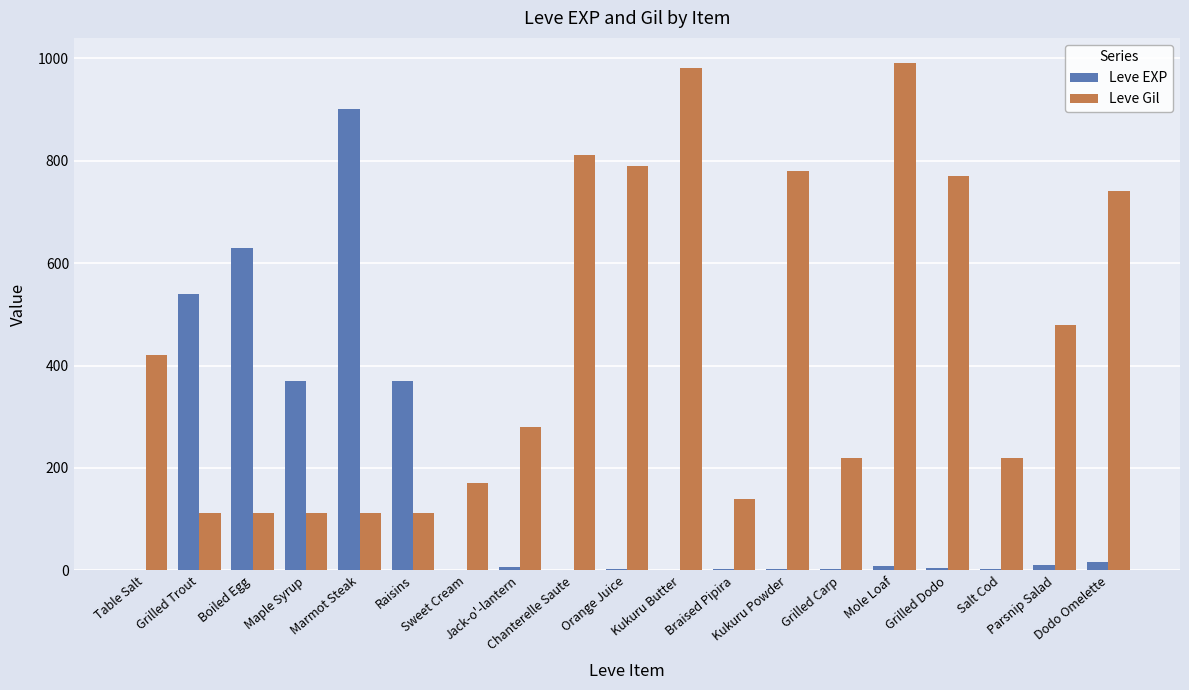

Which series has the largest total across all categories?

Leve Gil